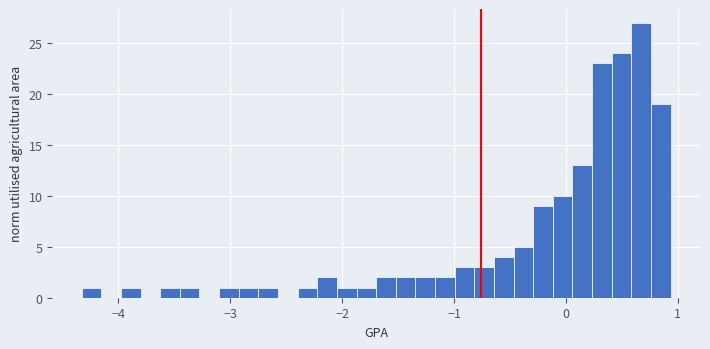

Around what value on the x-axis is the tallest bar? Give the approximate position of its centre, as read against the axis.

0.7